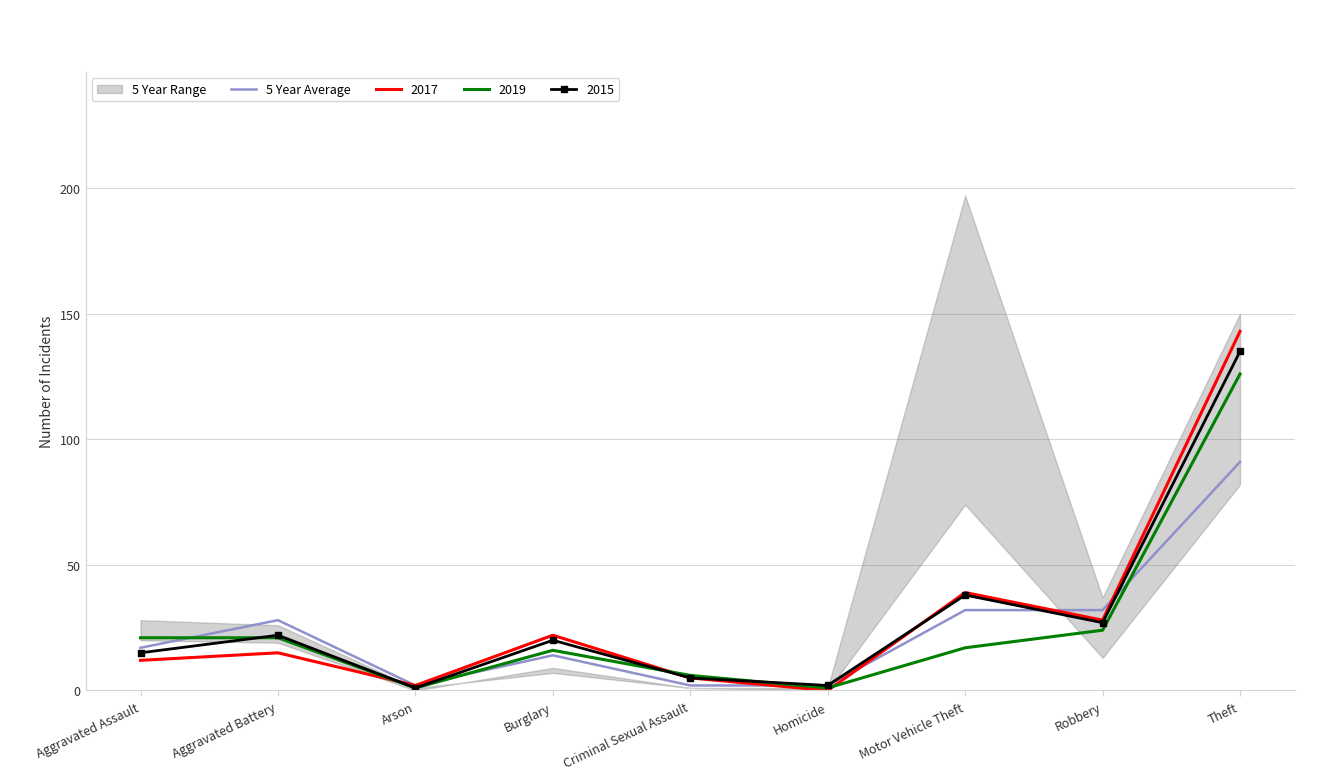

At which category does the chart reach its minimum across all series?

Arson